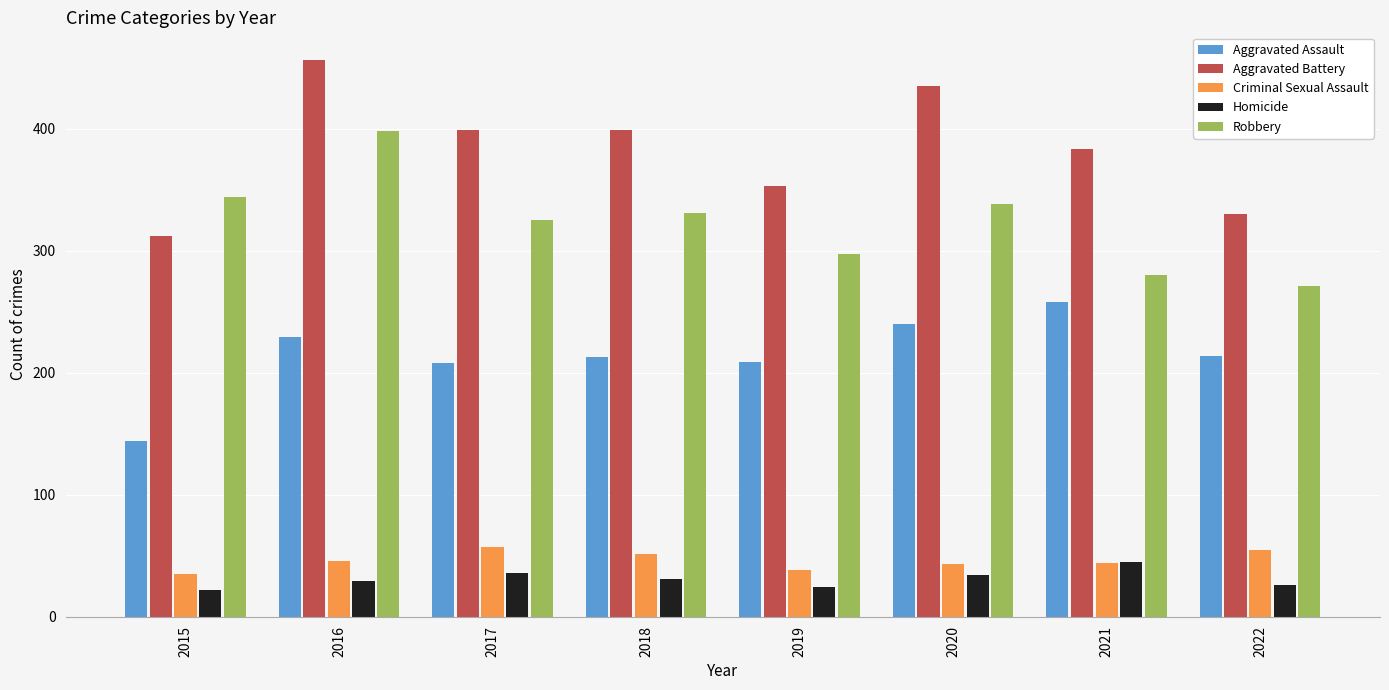

Which category has the lowest value in the Robbery series?

2022